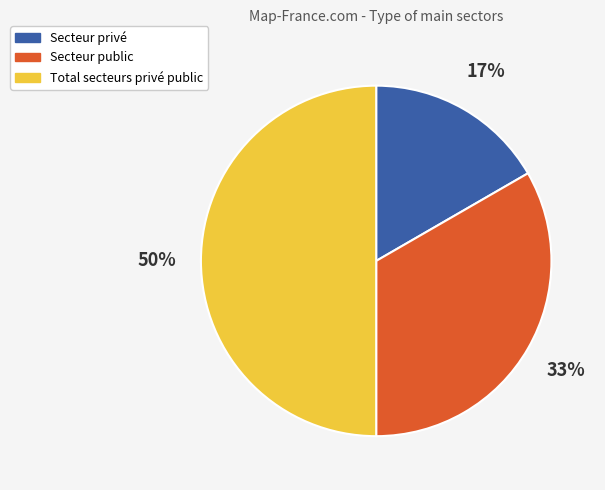

True or false: Secteur public accounts for 33% of the total.

True